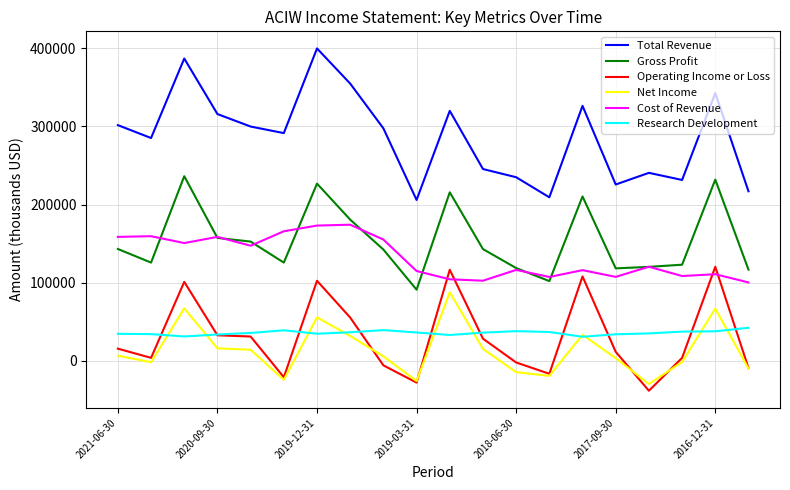

Rank the series by their maximum value, from highest to lowest.

Total Revenue, Gross Profit, Cost of Revenue, Operating Income or Loss, Net Income, Research Development